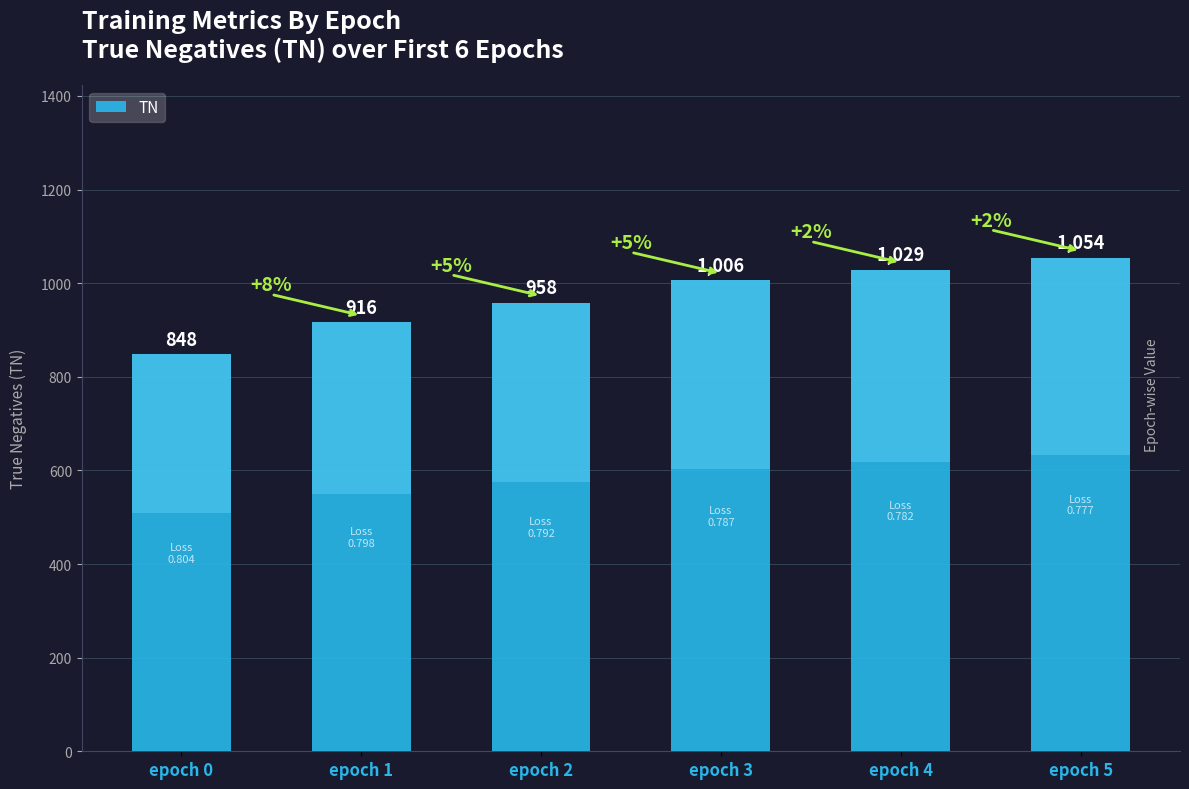

Which has a higher value, epoch 5 or epoch 2?

epoch 5